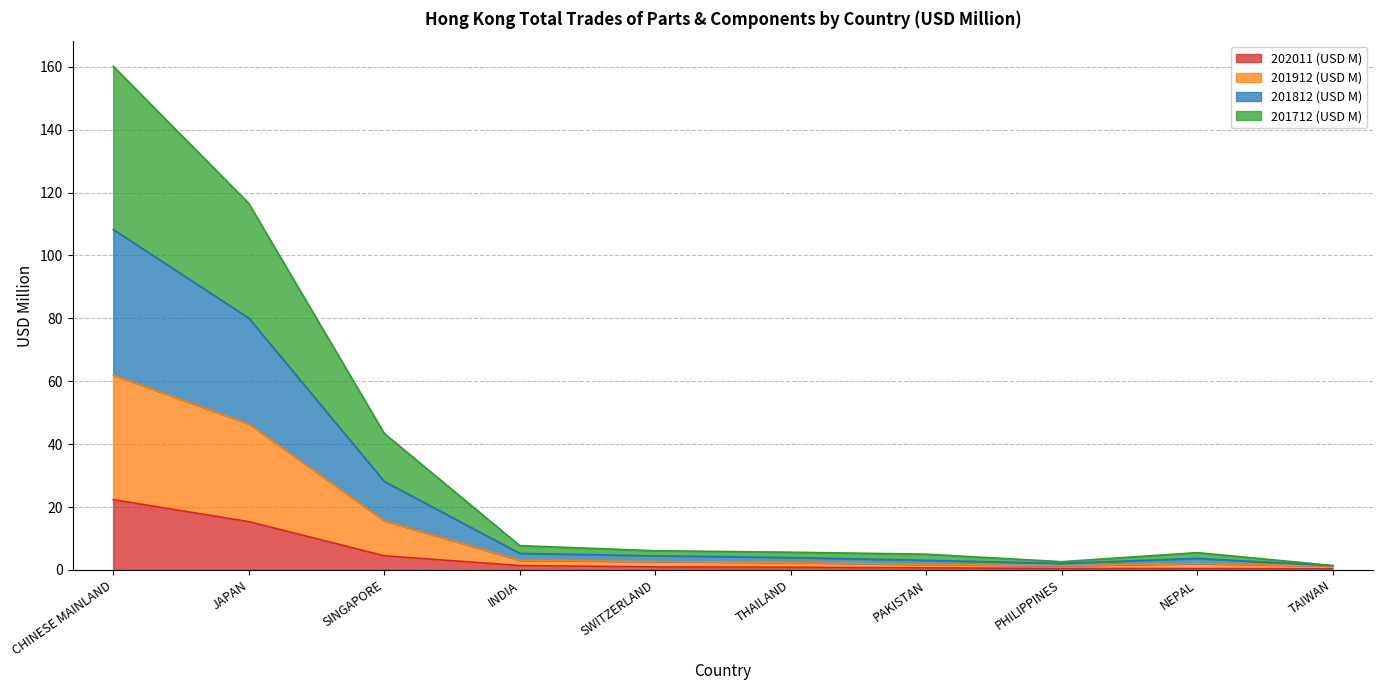

What is the total value across all series at SINGAPORE?

43.4